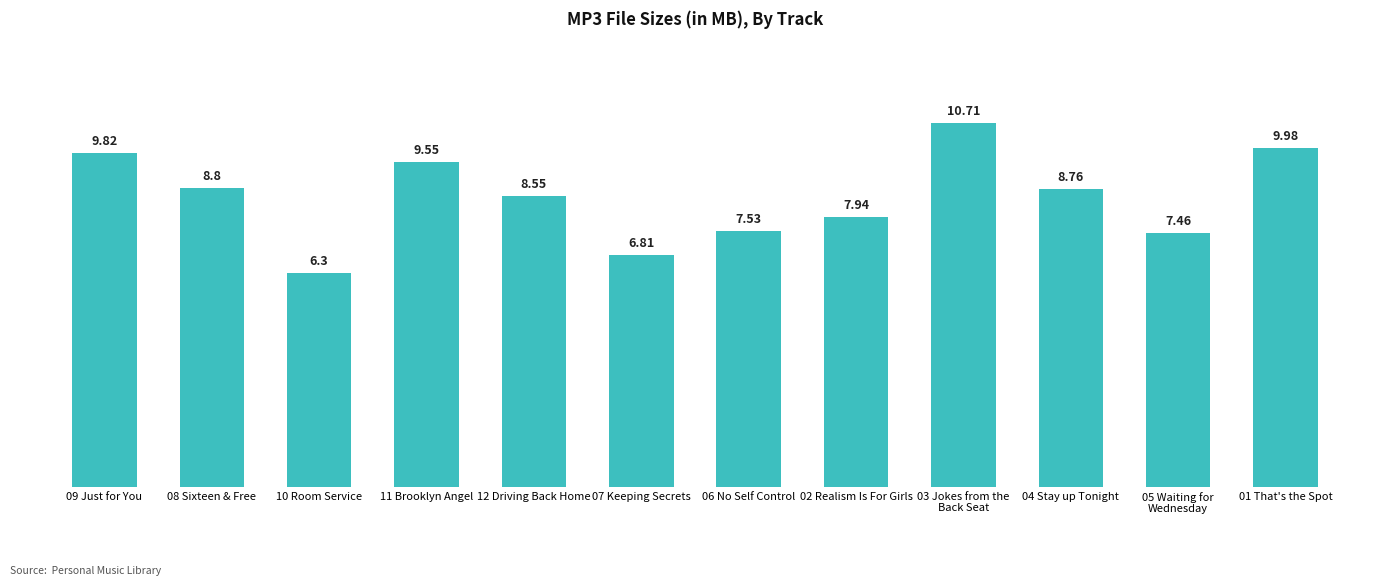

What is the difference between the values at 01 That's the Spot and 12 Driving Back Home?

1.4